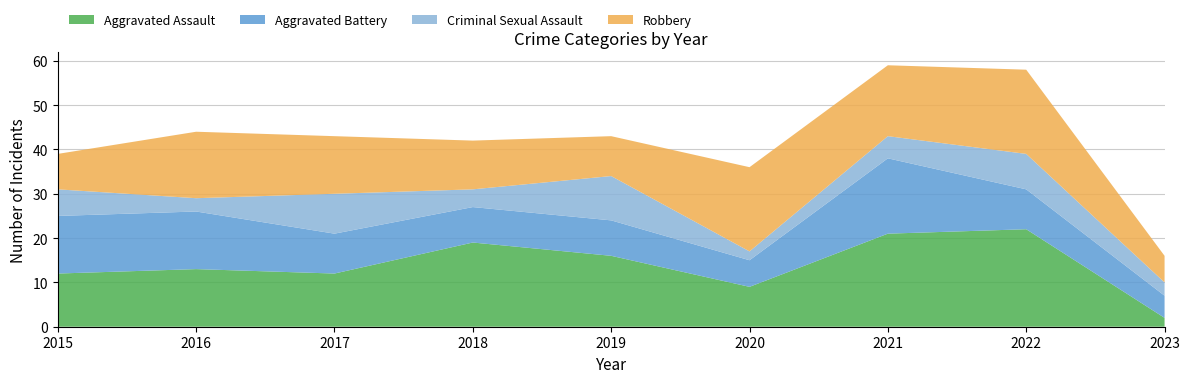

Reading left to right, extract all data points from this chart.

Aggravated Assault: 2015=12	2016=13	2017=12	2018=19	2019=16	2020=9	2021=21	2022=22	2023=2
Aggravated Battery: 2015=13	2016=13	2017=9	2018=8	2019=8	2020=6	2021=17	2022=9	2023=5
Criminal Sexual Assault: 2015=6	2016=3	2017=9	2018=4	2019=10	2020=2	2021=5	2022=8	2023=3
Robbery: 2015=8	2016=15	2017=13	2018=11	2019=9	2020=19	2021=16	2022=19	2023=6